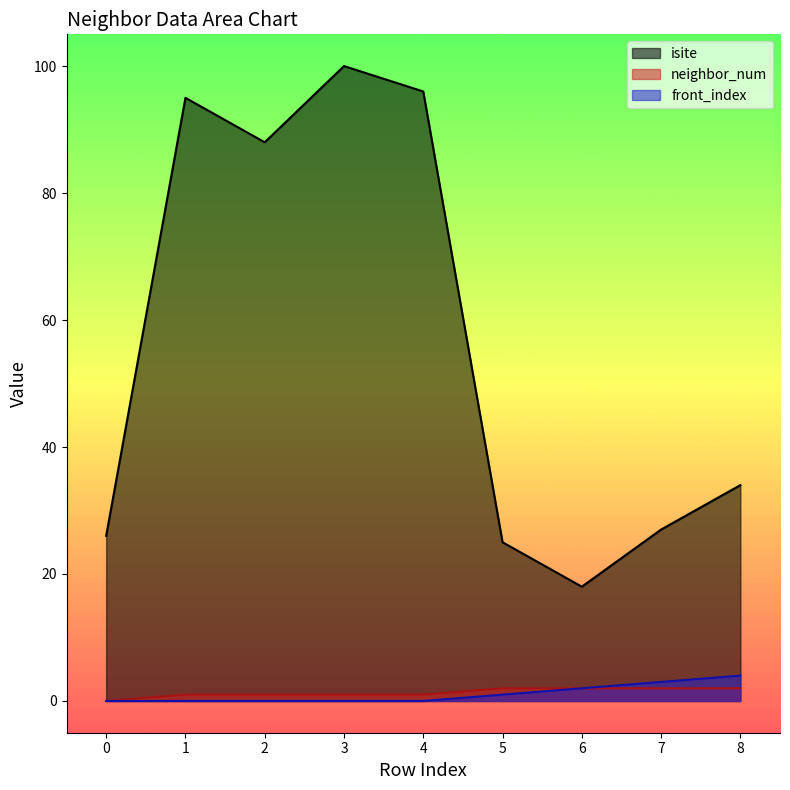

What is the total value across all series at 1?

96